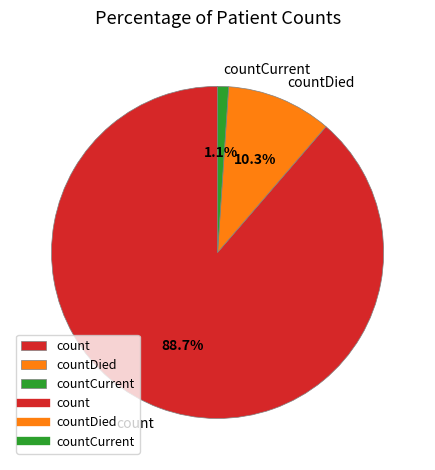

To the nearest percent, what is the average slice percentage?

33%